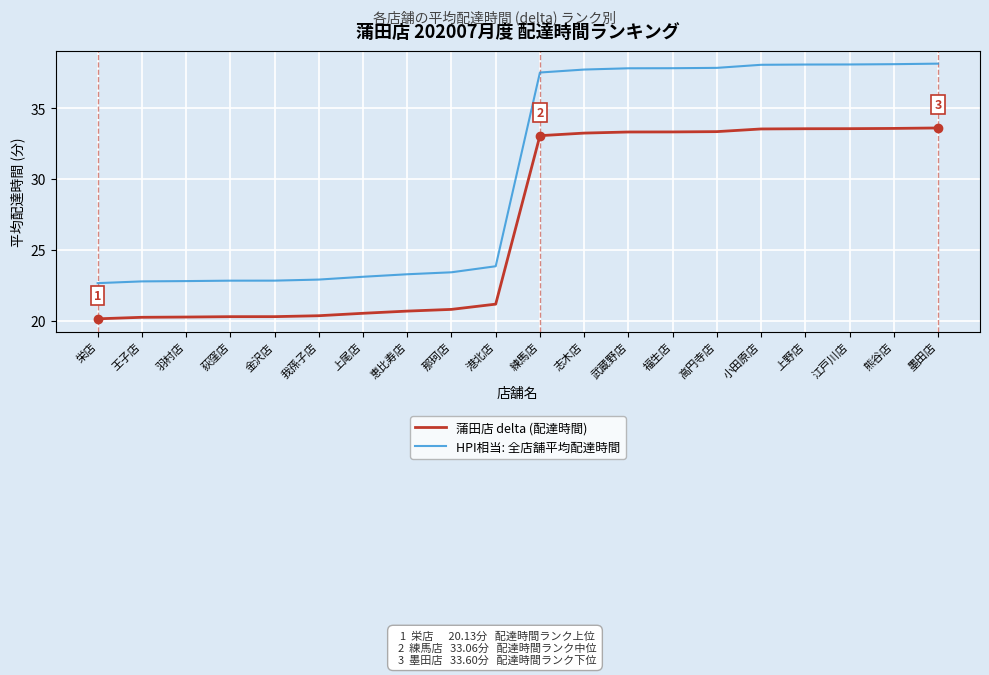

Which series changed the most between 上尾店 and 志木店?

HPI相当: 全店舗平均配達時間